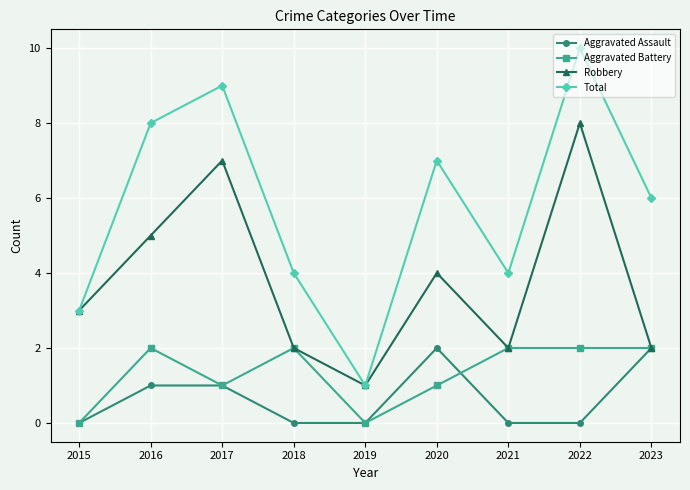

True or false: Aggravated Assault and Total intersect in this chart.

False